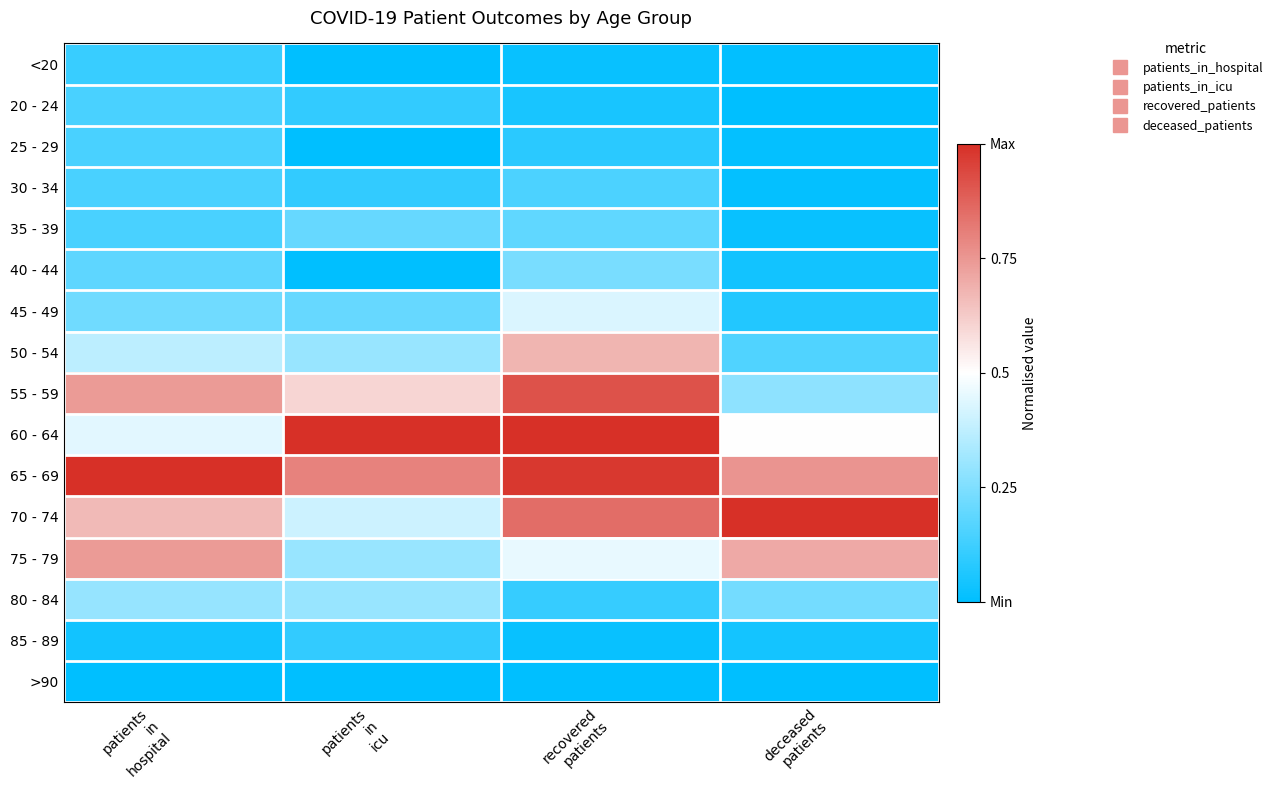

Reading left to right, what are all the values shown in this chart?

<20: patients
in
hospital=0.1	patients
in
icu=0.0	recovered
patients=0.0	deceased
patients=0.0
20 - 24: patients
in
hospital=0.1	patients
in
icu=0.1	recovered
patients=0.0	deceased
patients=0.0
25 - 29: patients
in
hospital=0.1	patients
in
icu=0.0	recovered
patients=0.1	deceased
patients=0.0
30 - 34: patients
in
hospital=0.1	patients
in
icu=0.1	recovered
patients=0.2	deceased
patients=0.0
35 - 39: patients
in
hospital=0.1	patients
in
icu=0.2	recovered
patients=0.2	deceased
patients=0.0
40 - 44: patients
in
hospital=0.2	patients
in
icu=0.0	recovered
patients=0.2	deceased
patients=0.0
45 - 49: patients
in
hospital=0.2	patients
in
icu=0.2	recovered
patients=0.4	deceased
patients=0.1
50 - 54: patients
in
hospital=0.4	patients
in
icu=0.3	recovered
patients=0.7	deceased
patients=0.2
55 - 59: patients
in
hospital=0.7	patients
in
icu=0.6	recovered
patients=0.9	deceased
patients=0.3
60 - 64: patients
in
hospital=0.4	patients
in
icu=1.0	recovered
patients=1.0	deceased
patients=0.5
65 - 69: patients
in
hospital=1.0	patients
in
icu=0.8	recovered
patients=1.0	deceased
patients=0.8
70 - 74: patients
in
hospital=0.7	patients
in
icu=0.4	recovered
patients=0.9	deceased
patients=1.0
75 - 79: patients
in
hospital=0.7	patients
in
icu=0.3	recovered
patients=0.5	deceased
patients=0.7
80 - 84: patients
in
hospital=0.3	patients
in
icu=0.3	recovered
patients=0.1	deceased
patients=0.2
85 - 89: patients
in
hospital=0.0	patients
in
icu=0.1	recovered
patients=0.0	deceased
patients=0.0
>90: patients
in
hospital=0.0	patients
in
icu=0.0	recovered
patients=0.0	deceased
patients=0.0